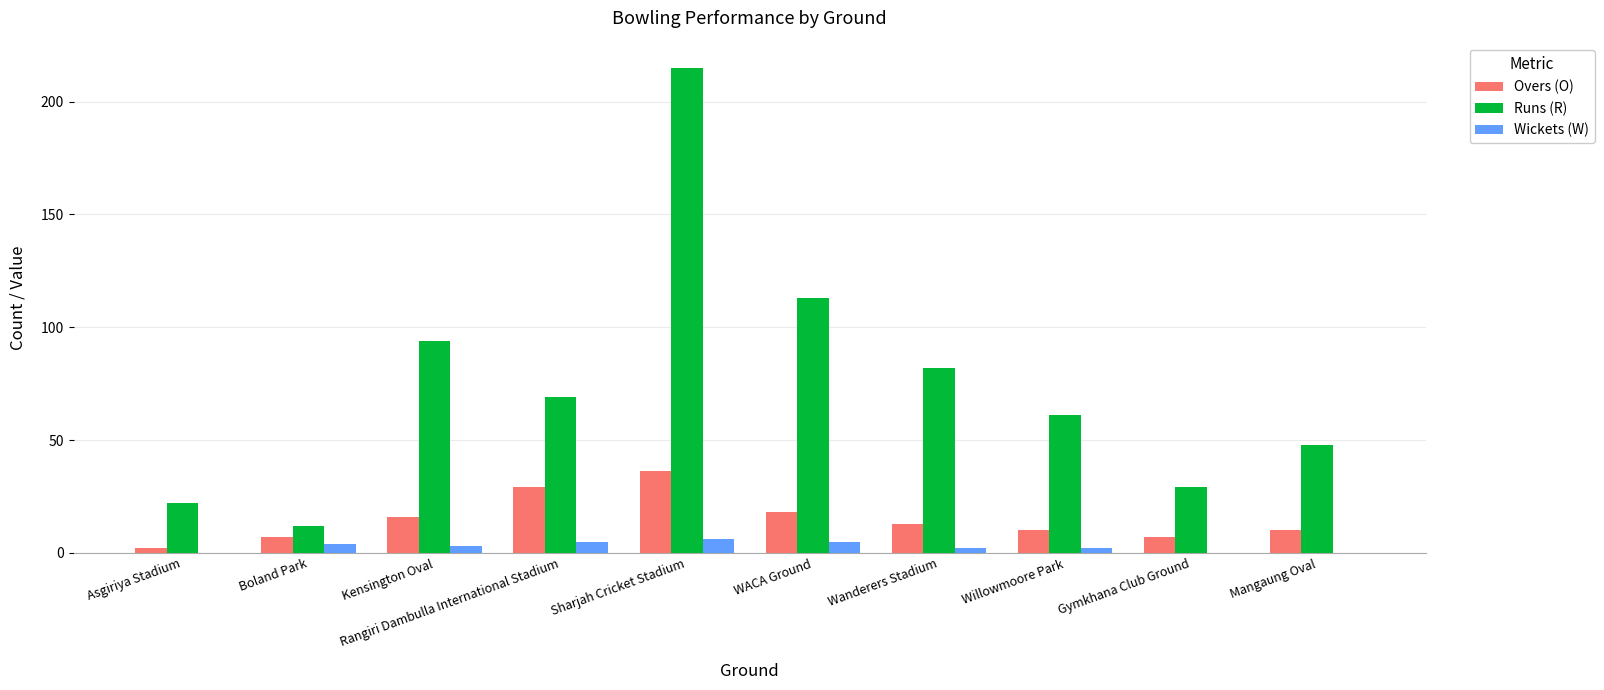

Reading left to right, transcribe all the data shown in this chart.

Overs (O): 2.0	7.0	16.0	29.0	36.4	18.0	13.0	10.0	7.0	10.0
Runs (R): 22.0	12.0	94.0	69.0	215.0	113.0	82.0	61.0	29.0	48.0
Wickets (W): 0.0	4.0	3.0	5.0	6.0	5.0	2.0	2.0	0.0	0.0